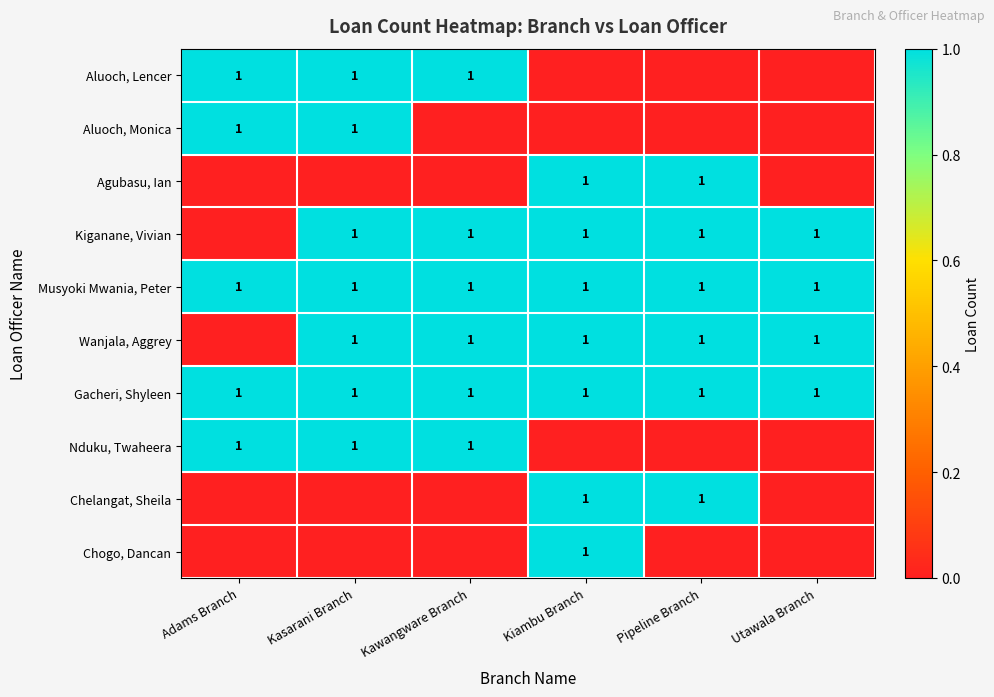

The Wanjala, Aggrey series shows 1 at Utawala Branch. True or false?

True